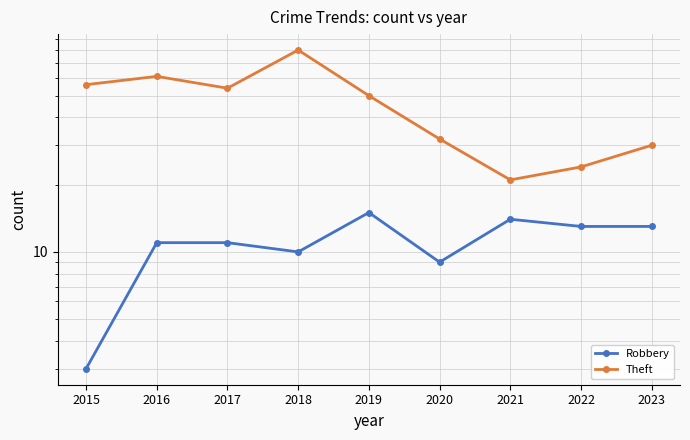

The Theft series shows 61 at 2016. True or false?

True